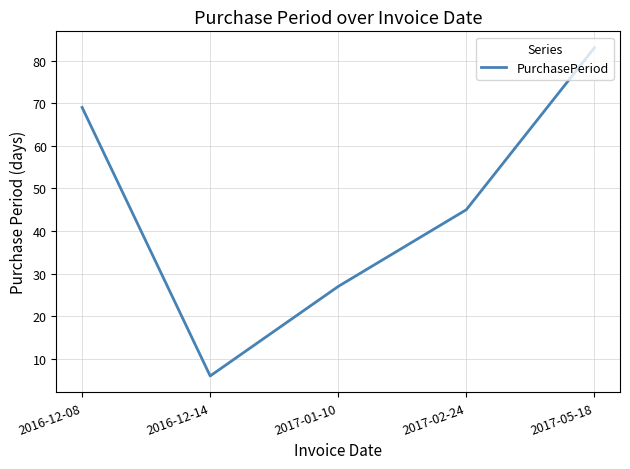

Between 2016-12-14 and 2017-01-10, which is larger?

2017-01-10